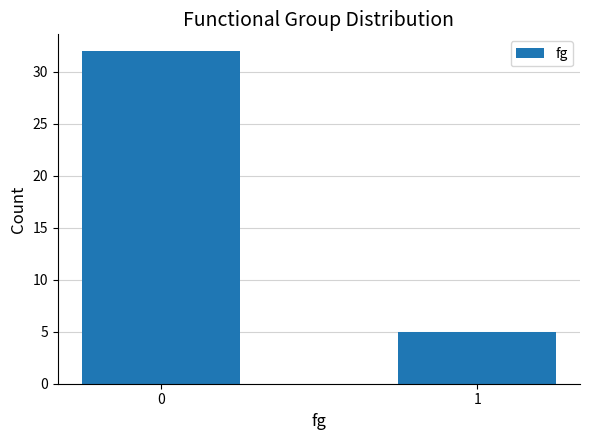

Reading left to right, transcribe all the data shown in this chart.

0=32	1=5